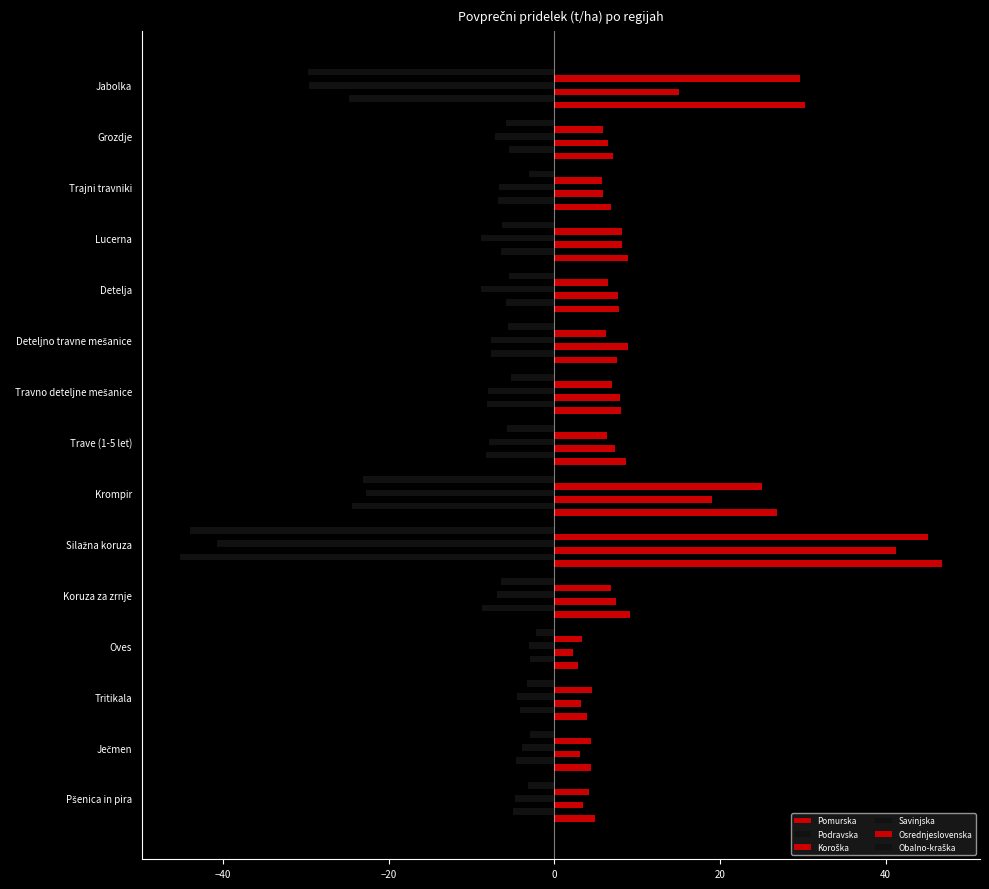

How many data points does each series have?

15